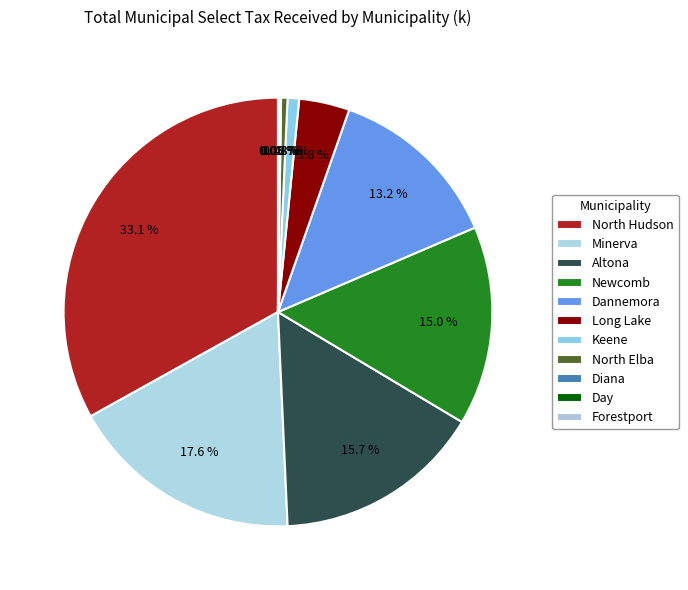

True or false: Minerva accounts for 31% of the total.

False